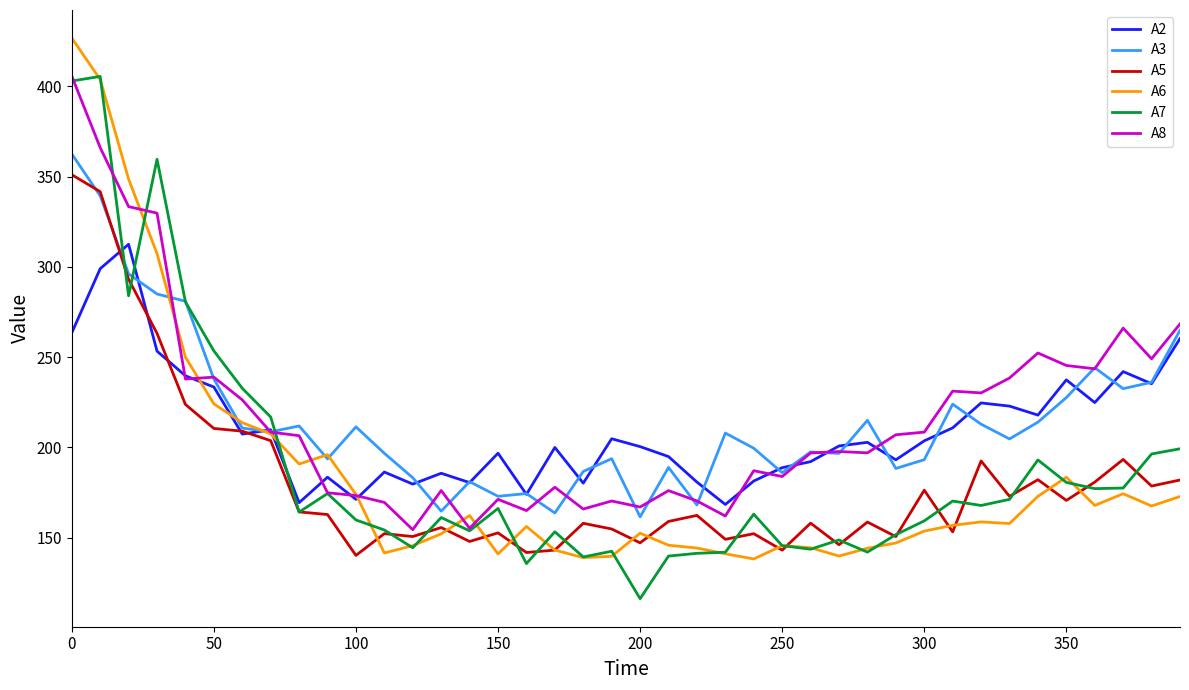

What is the maximum value for A6?

426.7